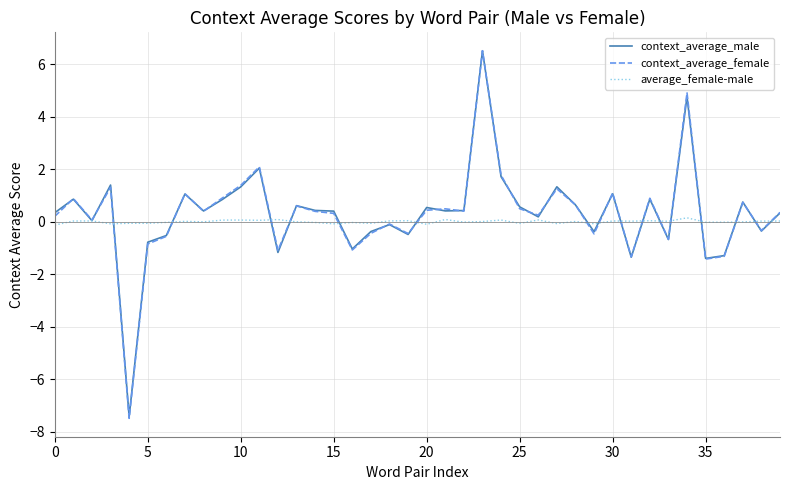

Which series has the largest range (max minus min)?

context_average_female